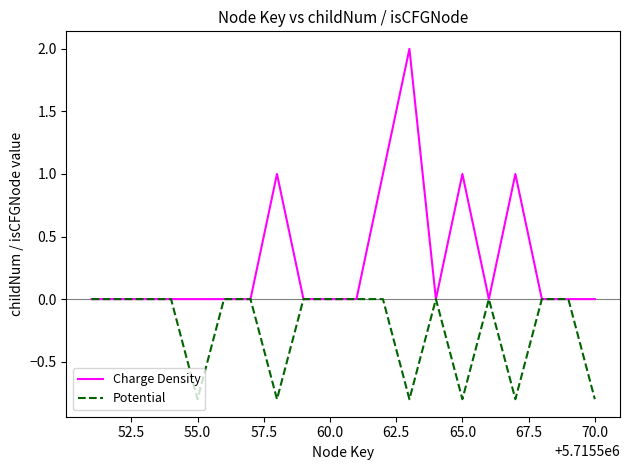

List the series in order of their peak value, highest first.

Charge Density, Potential